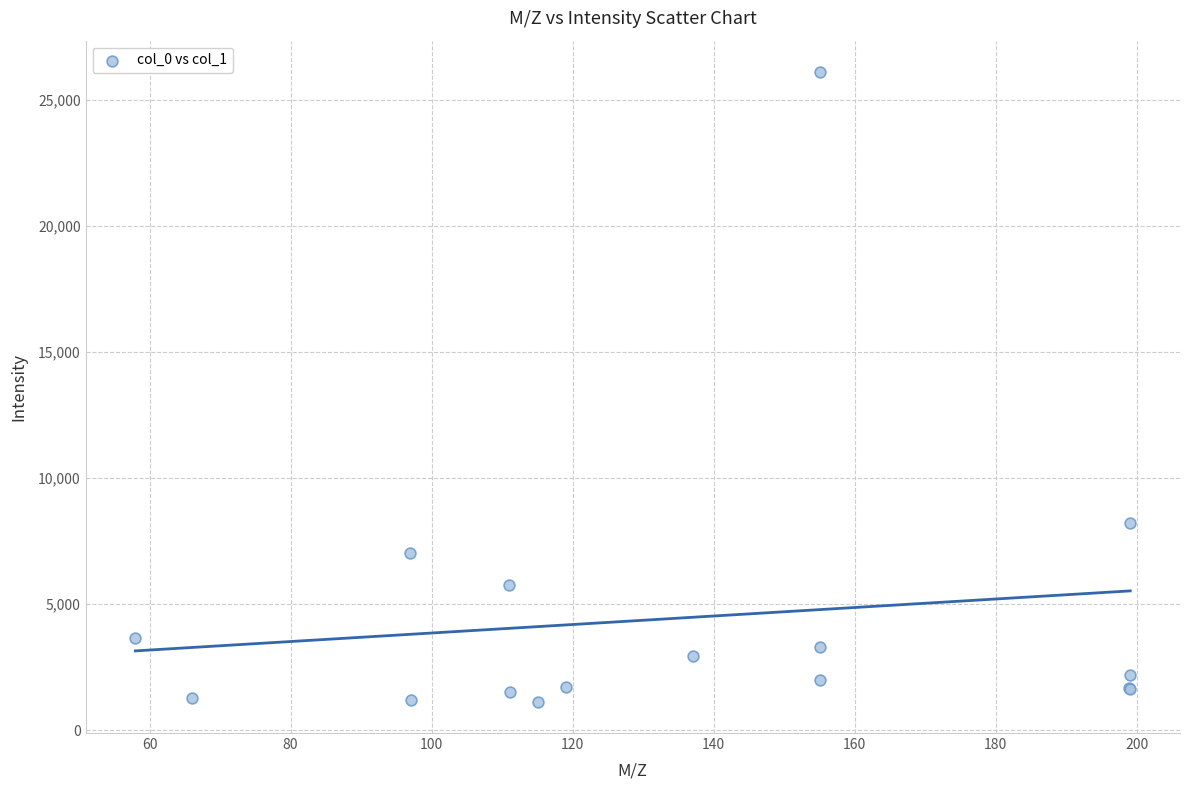

What Y value in the scatter plot is closest to 13618?

8238.4